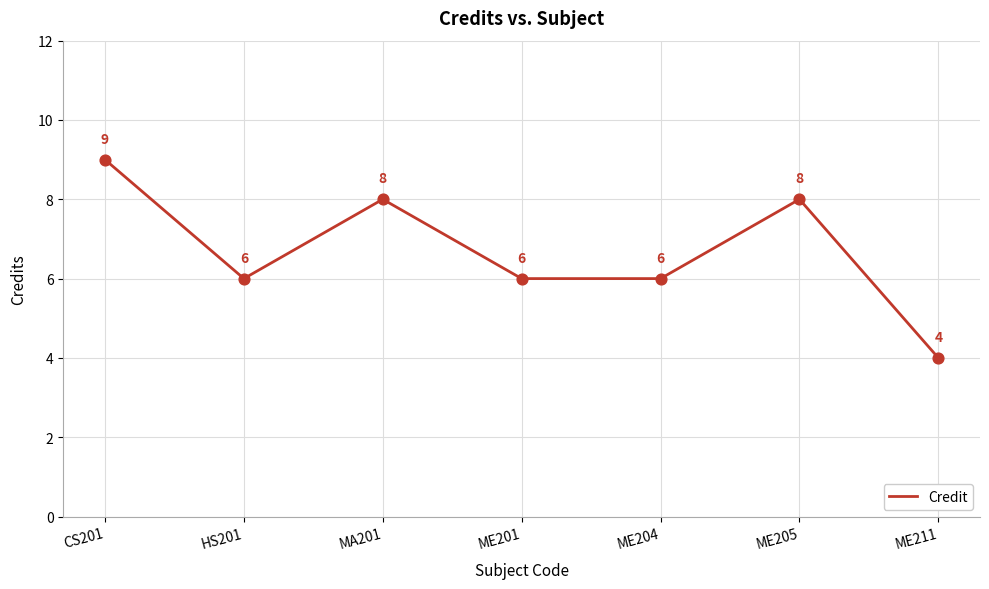

Which has a higher value, ME204 or ME205?

ME205